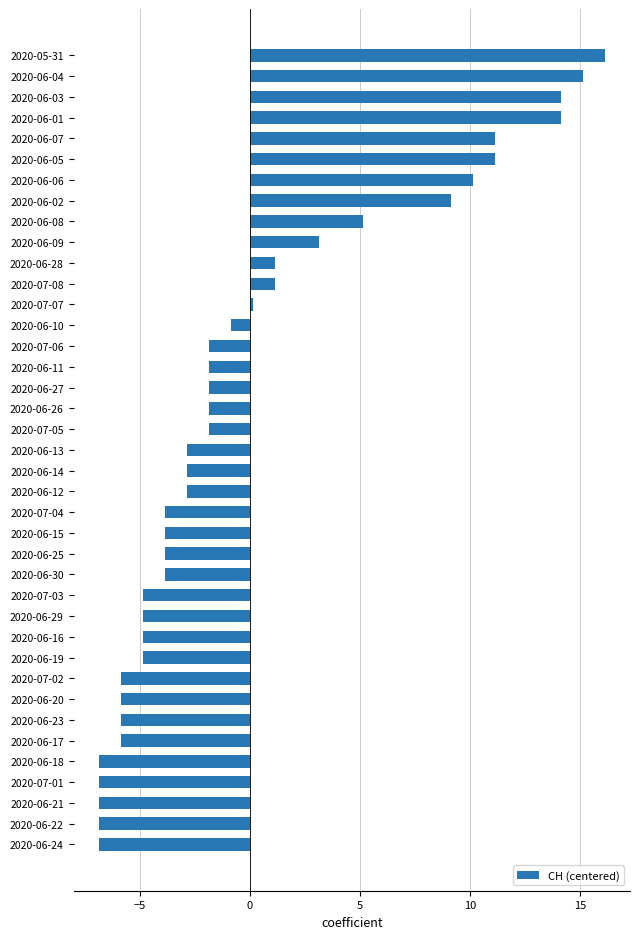

What is the difference between the maximum and minimum values?

23.0